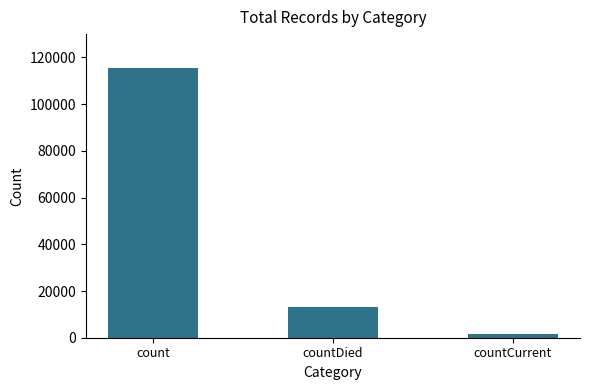

Does the chart contain stacked bars?

No